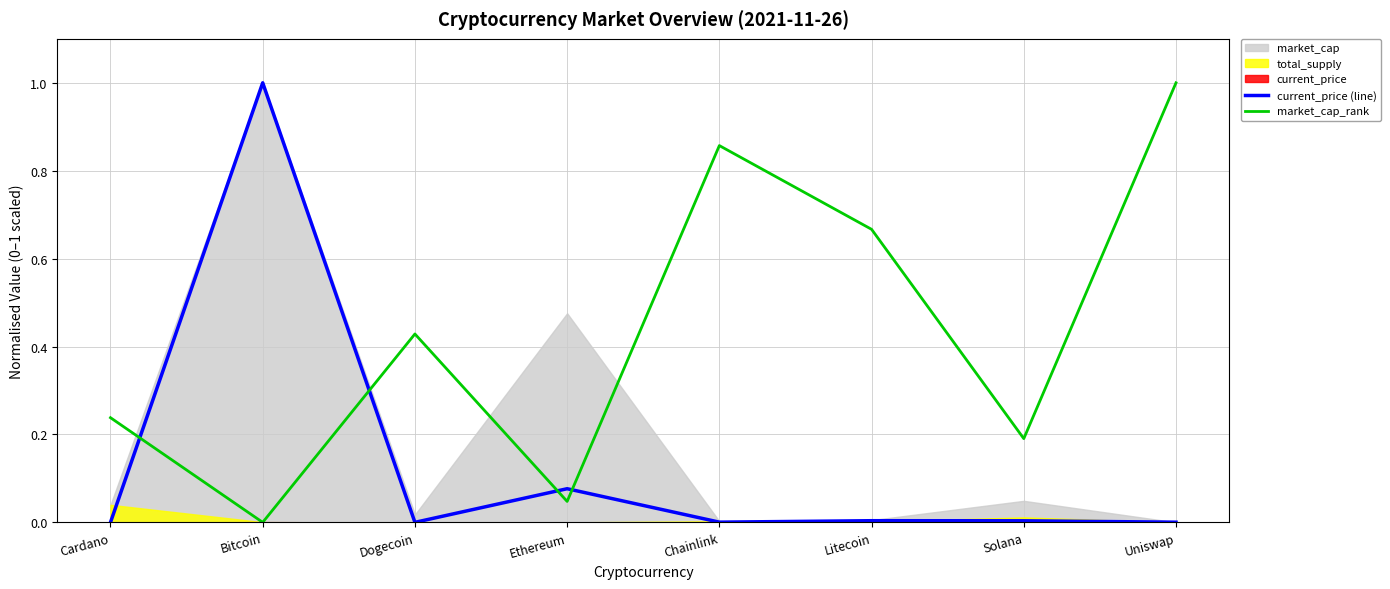

True or false: current_price (line) and market_cap_rank intersect in this chart.

True